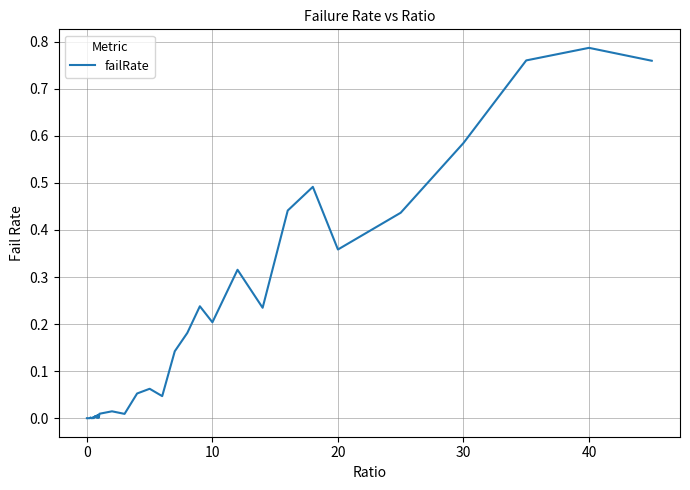

How many lines are shown in the chart?

1